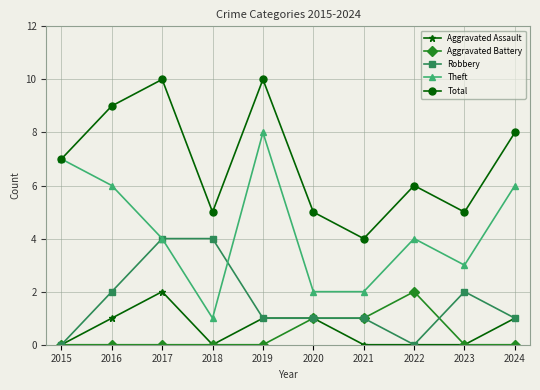

The value of Total at 2017 is 7. True or false?

False